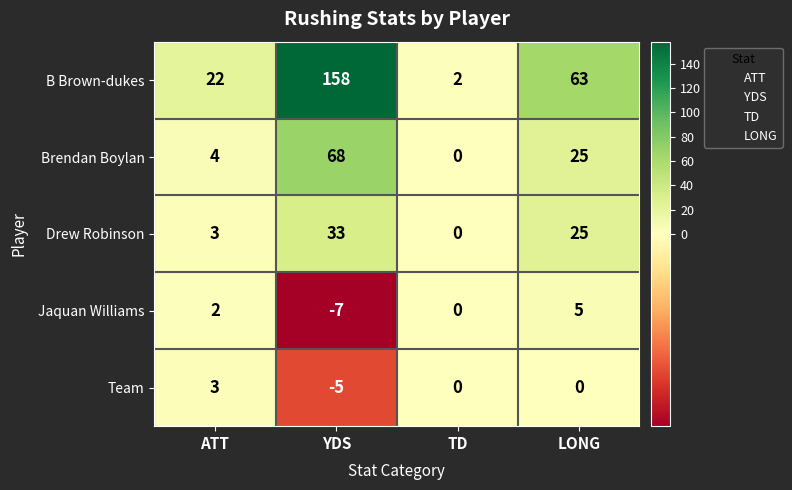

What is the spread (max minus min) of values at YDS?

165